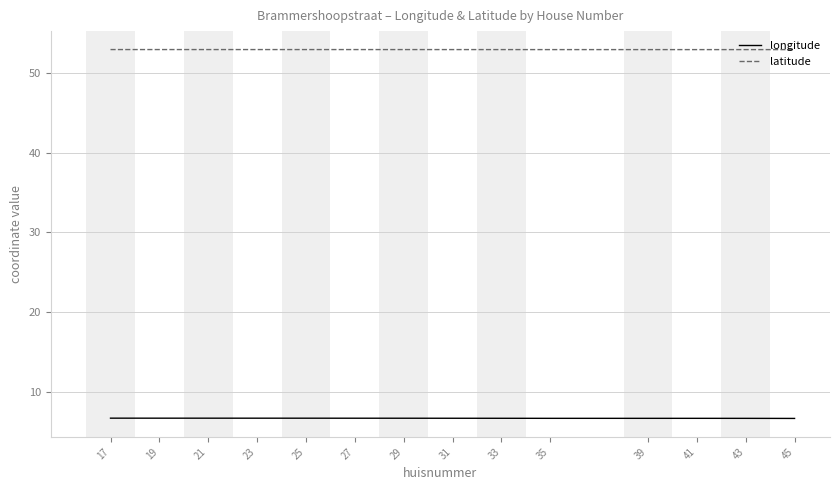

How many categories are shown in the chart?

14